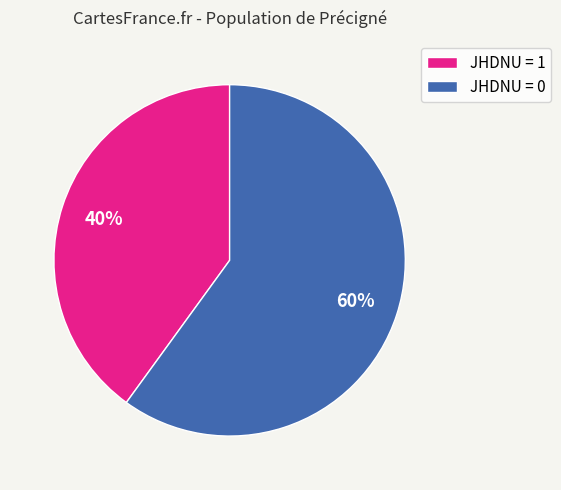

What percentage is the JHDNU = 0 slice, to the nearest percent?

60%